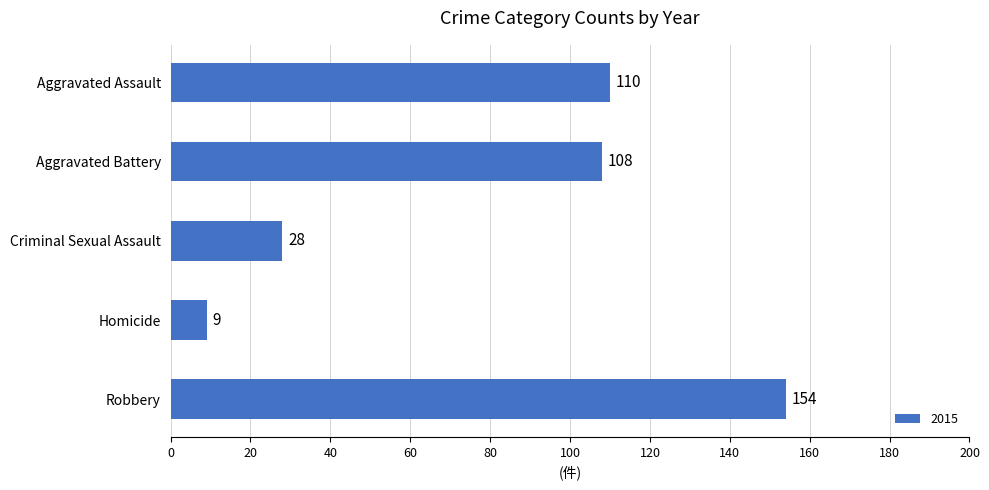

Rank the categories by value from highest to lowest.

Robbery, Aggravated Assault, Aggravated Battery, Criminal Sexual Assault, Homicide